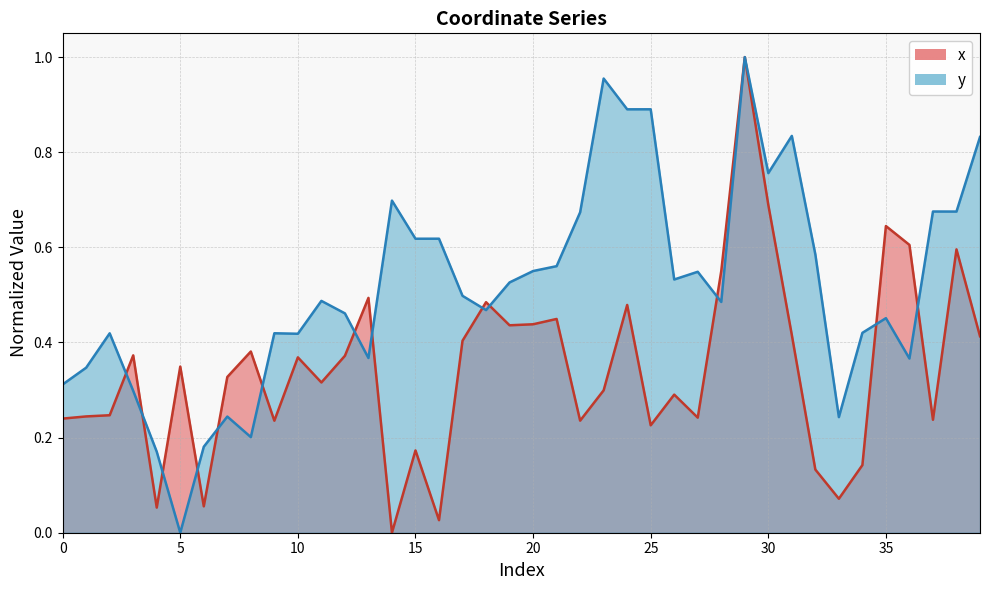

List the series in order of their peak value, lowest first.

x, y